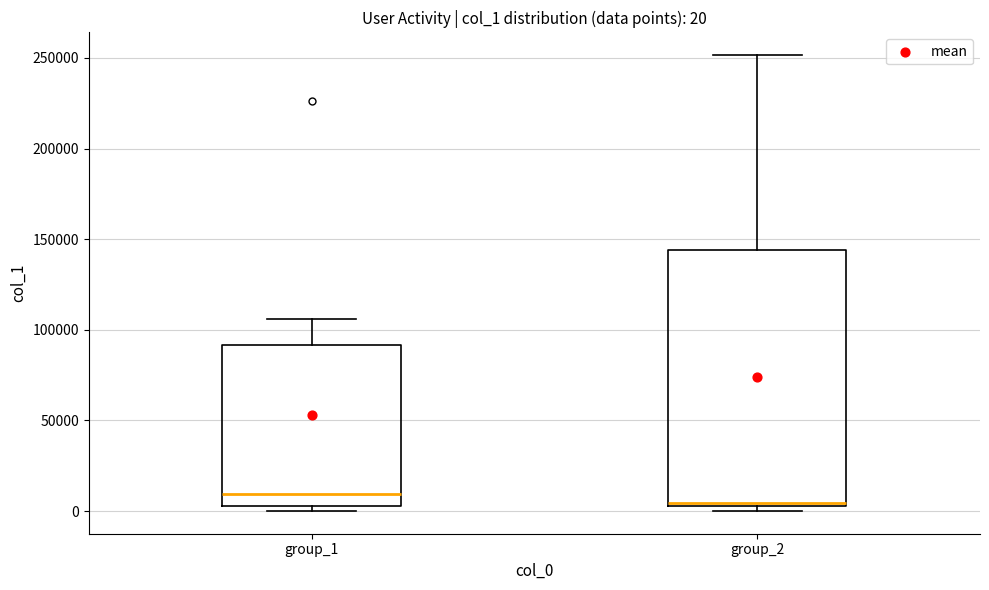

Comparing the boxes themselves (not the whiskers), which one is the tallest?

group_2